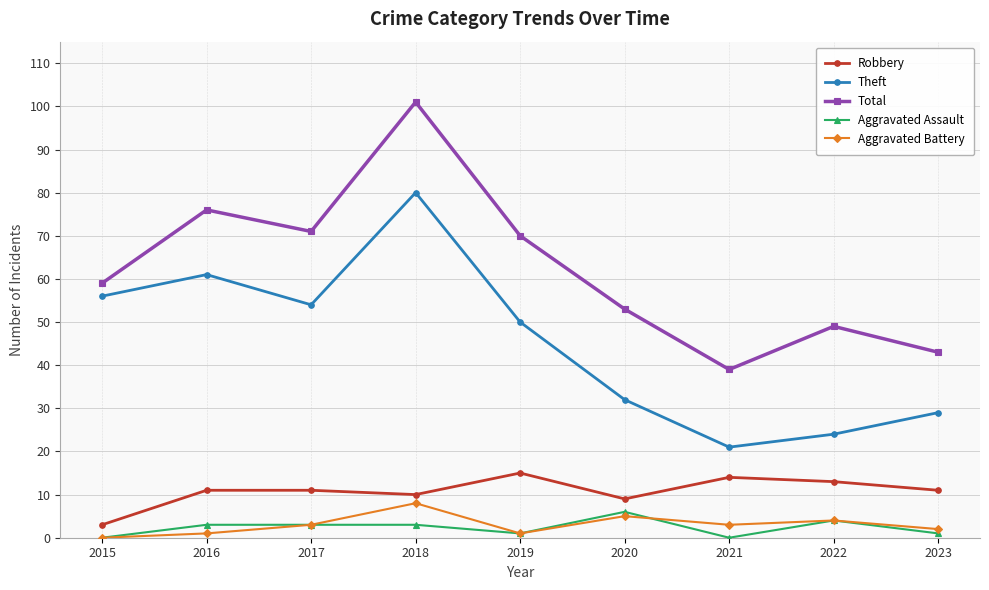

Reading right to left, transcribe all the data shown in this chart.

Robbery: 2023=11	2022=13	2021=14	2020=9	2019=15	2018=10	2017=11	2016=11	2015=3
Theft: 2023=29	2022=24	2021=21	2020=32	2019=50	2018=80	2017=54	2016=61	2015=56
Total: 2023=43	2022=49	2021=39	2020=53	2019=70	2018=101	2017=71	2016=76	2015=59
Aggravated Assault: 2023=1	2022=4	2021=0	2020=6	2019=1	2018=3	2017=3	2016=3	2015=0
Aggravated Battery: 2023=2	2022=4	2021=3	2020=5	2019=1	2018=8	2017=3	2016=1	2015=0